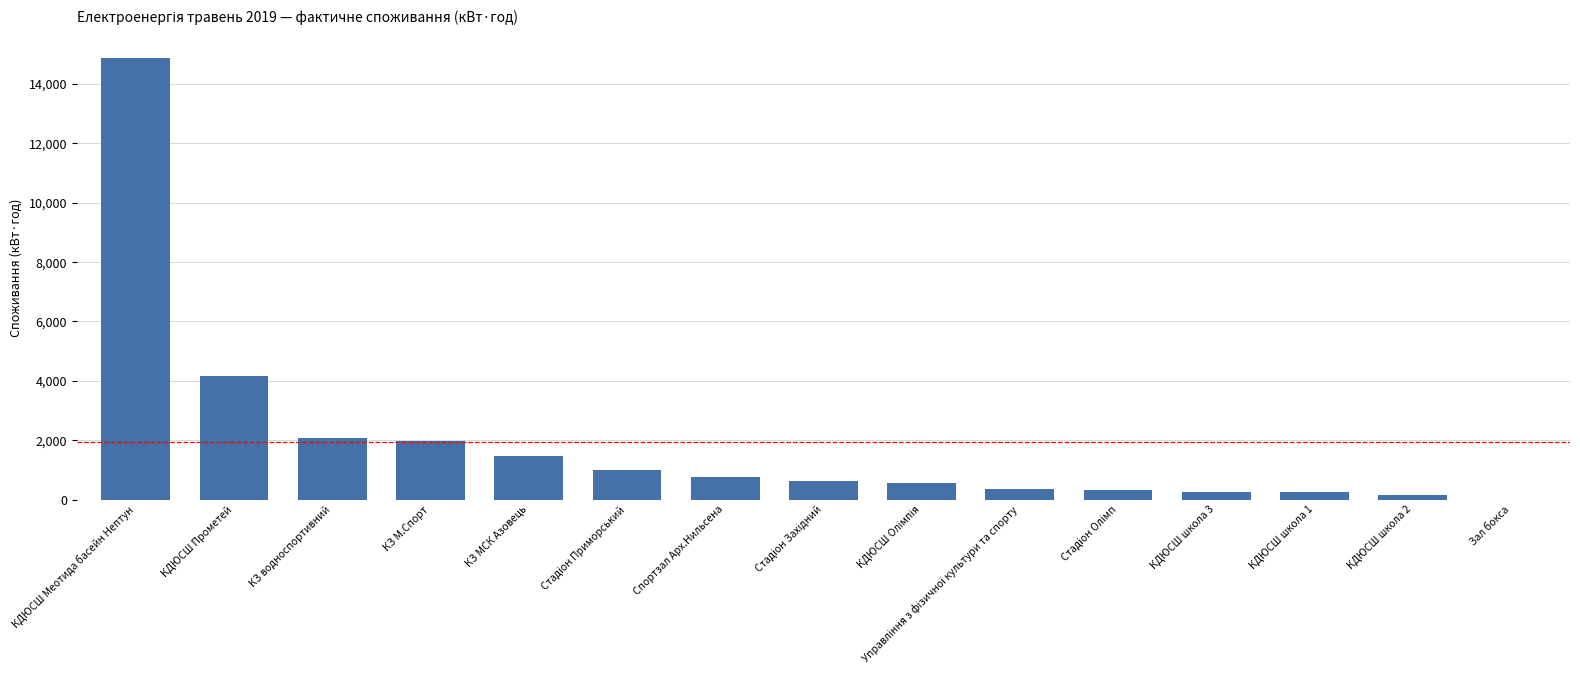

Where is the data nearest to the value 7441?

КДЮСШ Прометей